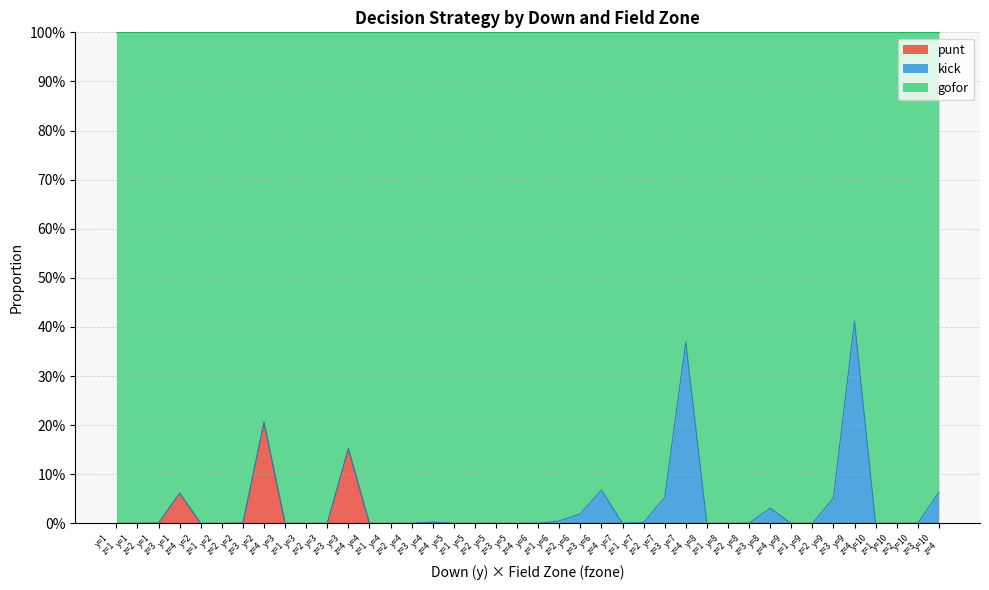

What are all the series names shown in the legend?

punt, kick, gofor